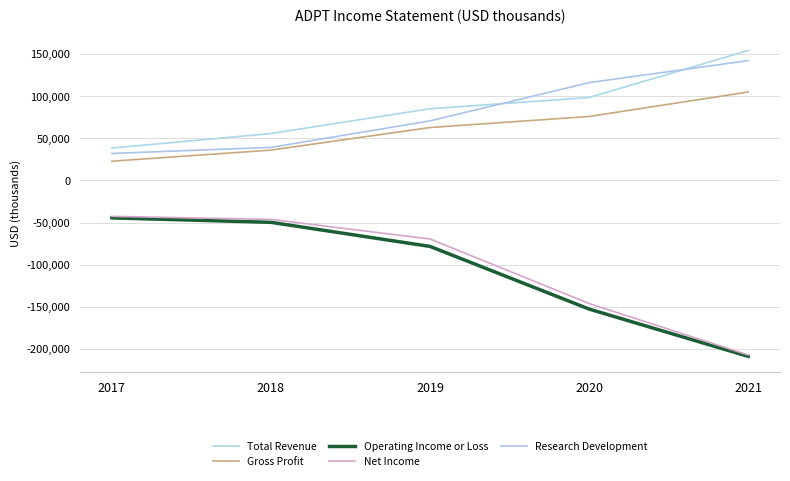

What is the difference between the maximum and minimum values in the Research Development series?

110300